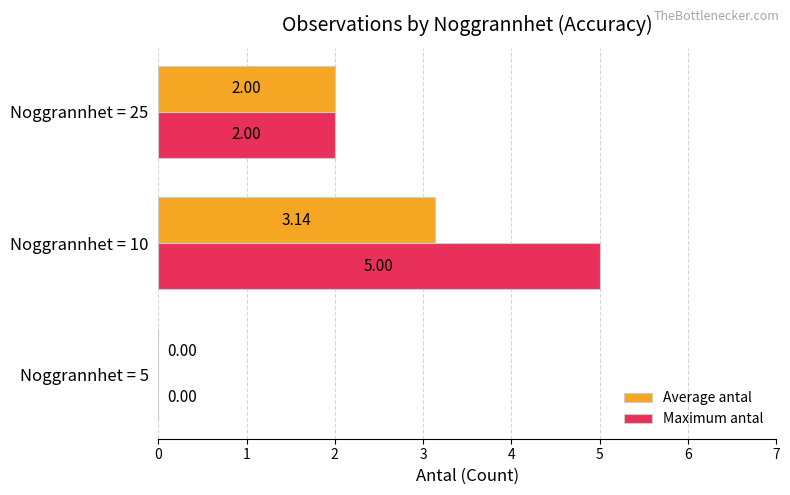

What is the total value across all series at Noggrannhet = 25?

4.0